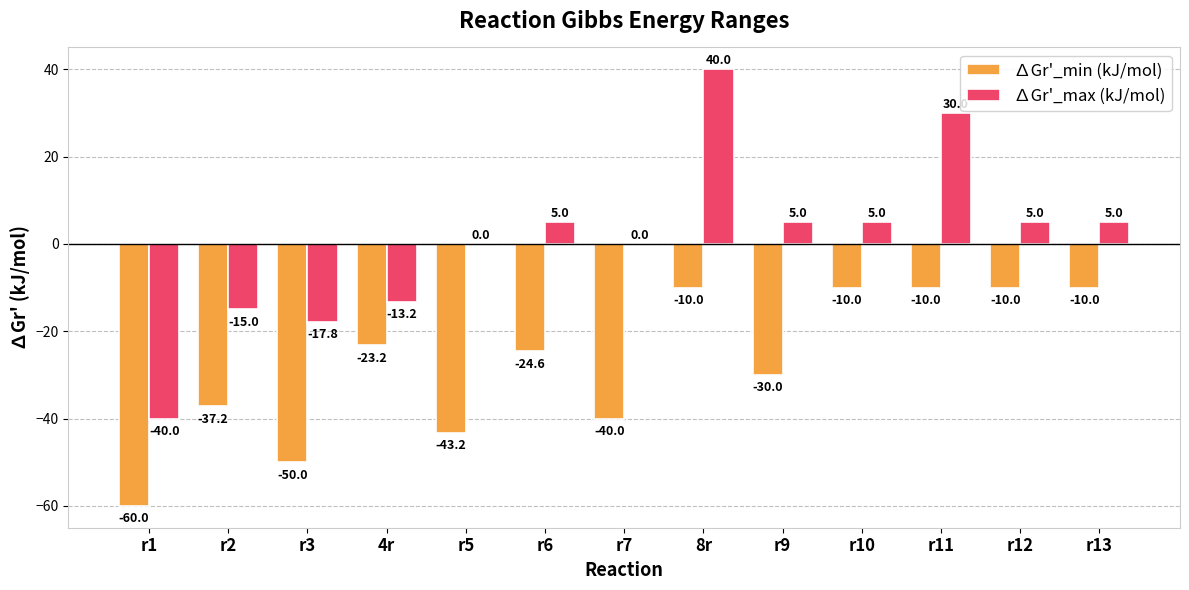

What is the average value of the ∆Gr'_max (kJ/mol) series?

0.7